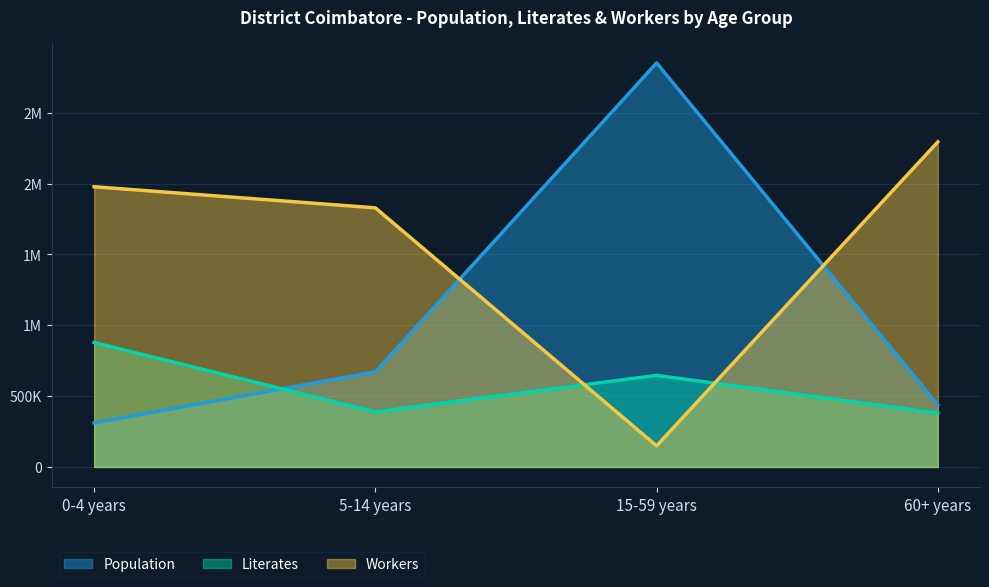

Where do Workers and Literates first cross each other?

5-14 years and 15-59 years